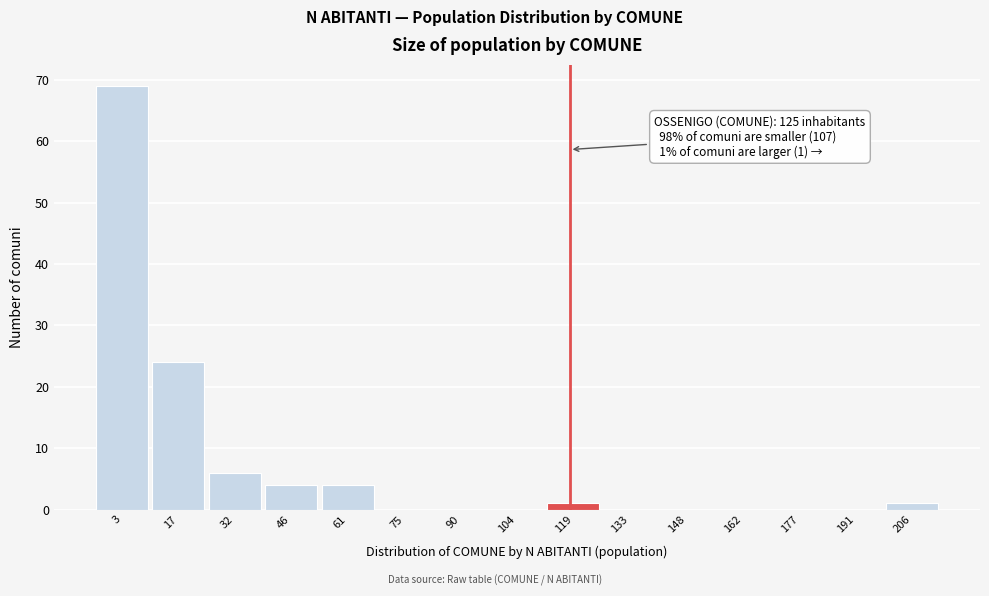

Reading left to right, transcribe all the data shown in this chart.

3=69	17=24	32=6	46=4	61=4	75=0	90=0	104=0	119=1	133=0	148=0	162=0	177=0	191=0	206=1